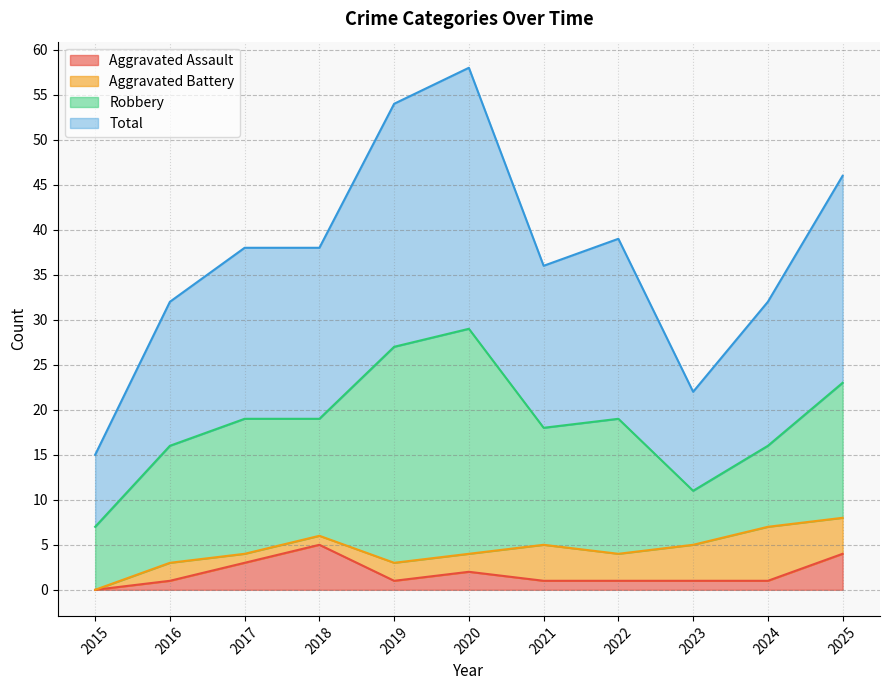

What is the highest value of the Aggravated Assault series?

5